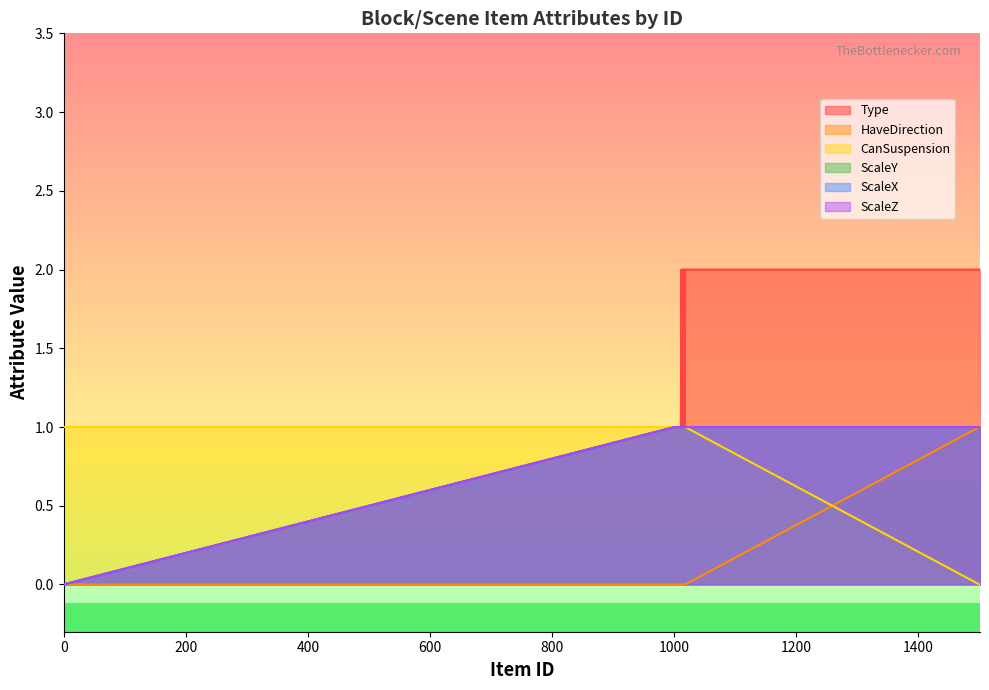

What is the spread (max minus min) of values at 1010?

1